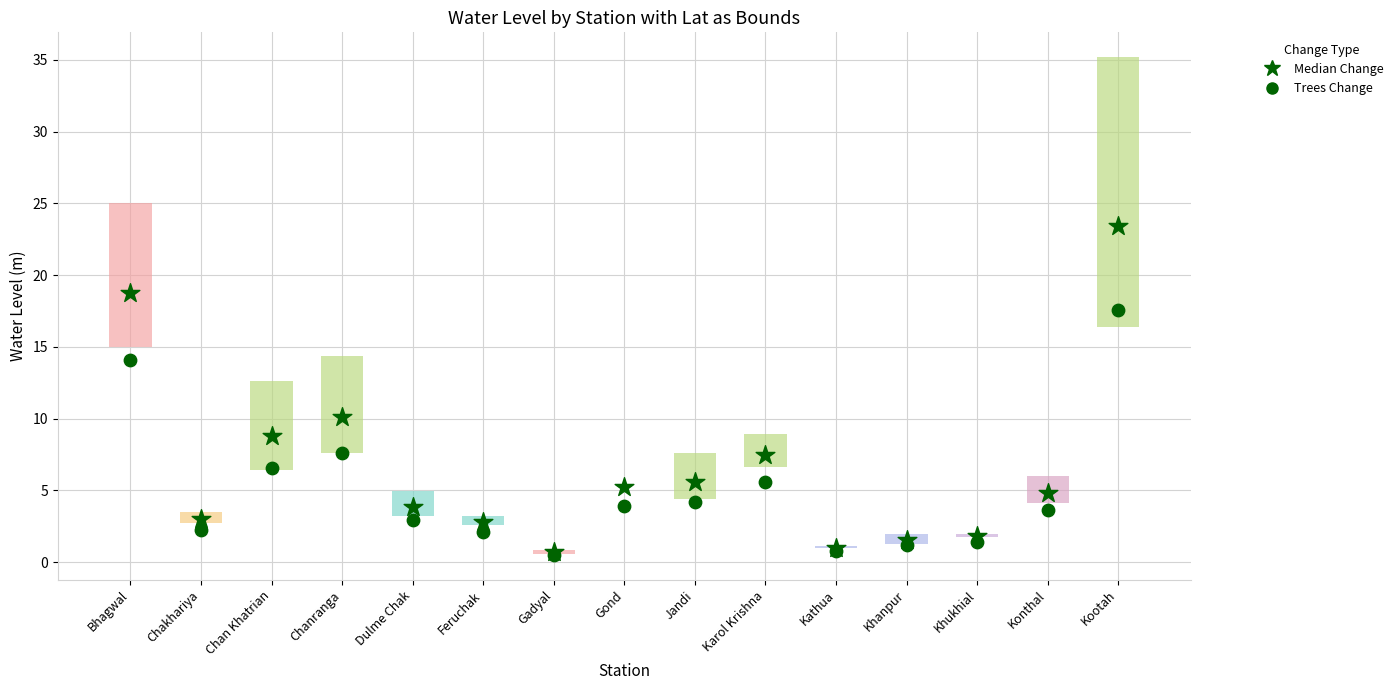

What are all the series names shown in the legend?

Median Change, Trees Change